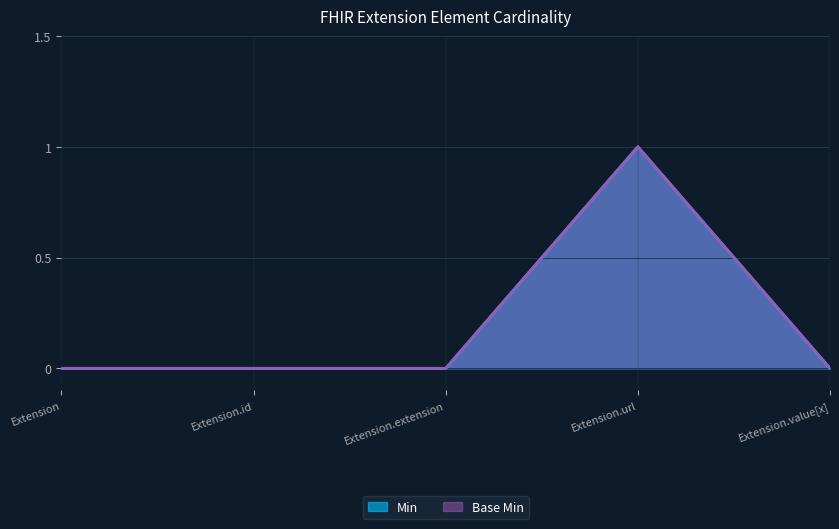

At which label does Base Min reach its minimum?

Extension